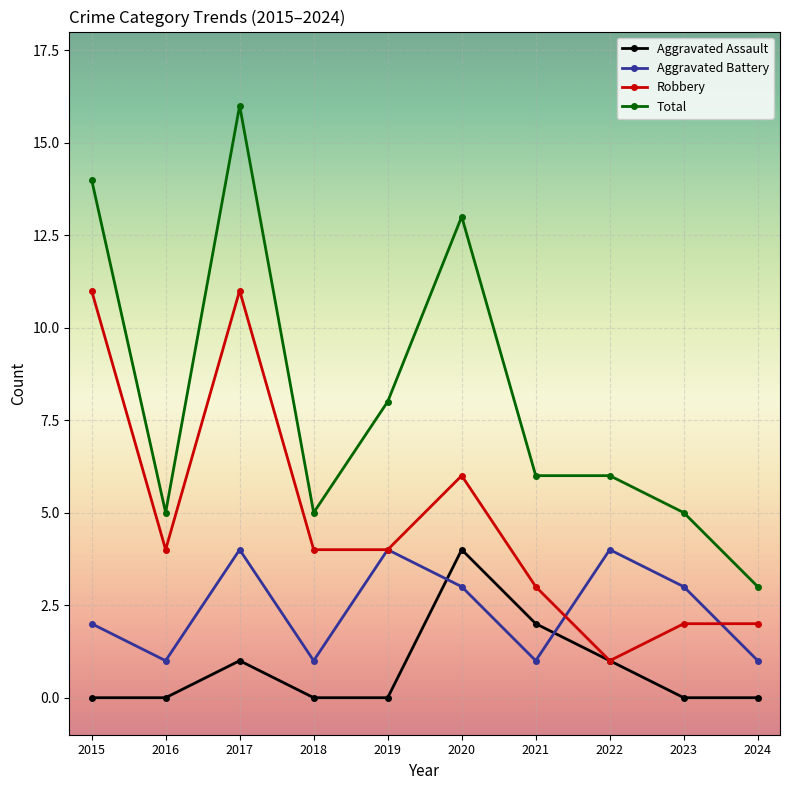

What is the average value of the Aggravated Battery series?

2